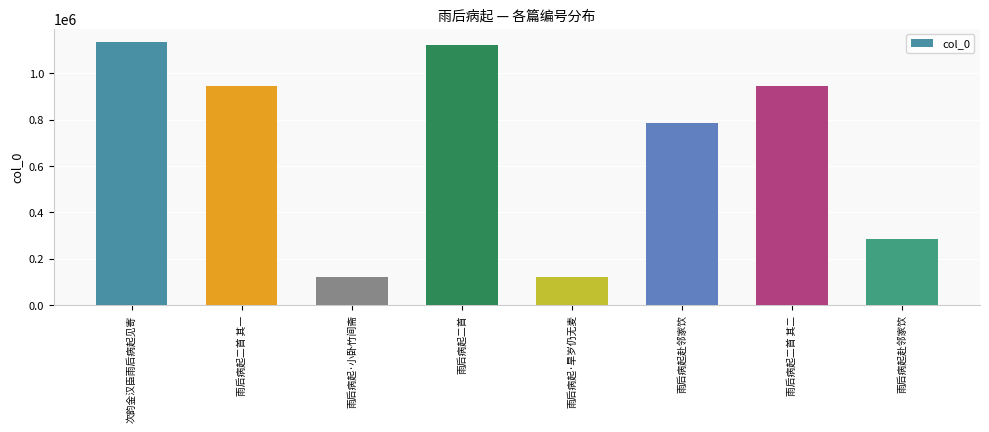

How many values are below 943397?

4